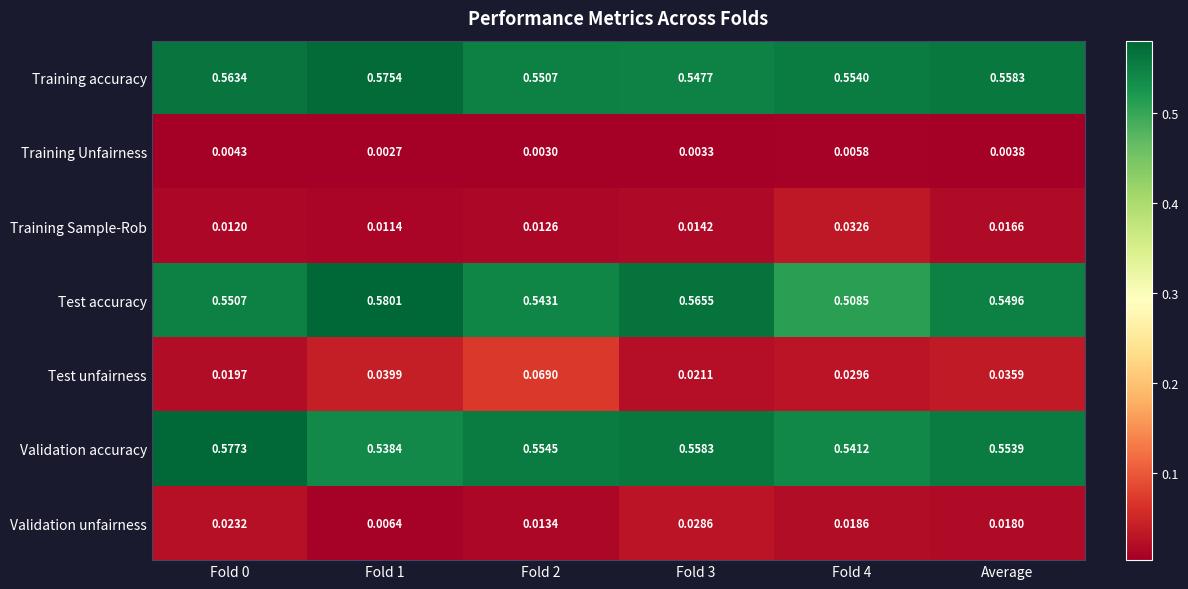

Rank the series at Average from highest to lowest value.

Training accuracy, Validation accuracy, Test accuracy, Test unfairness, Validation unfairness, Training Sample-Rob, Training Unfairness